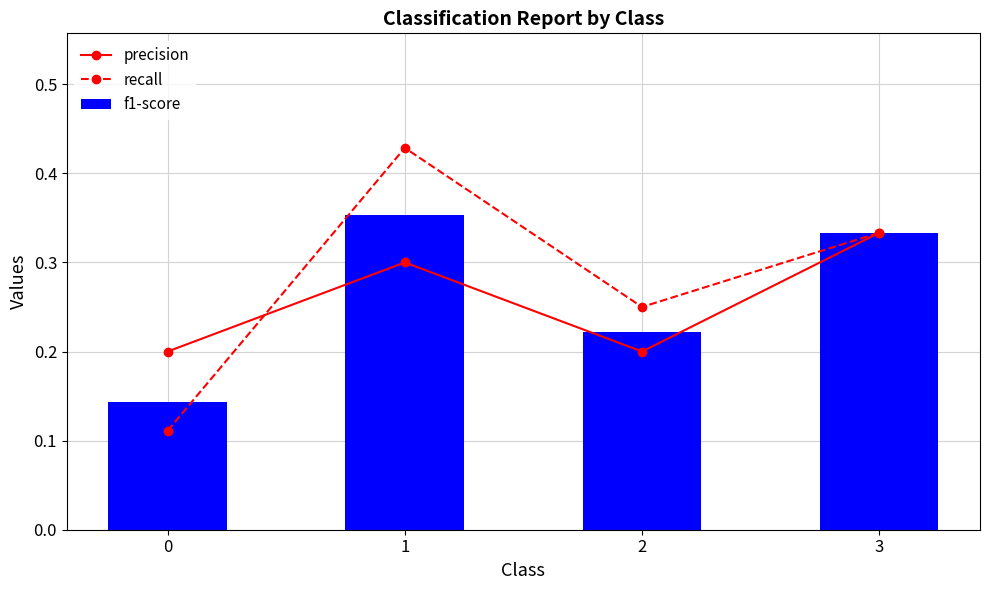

The precision series shows 0.2 at 2. True or false?

True